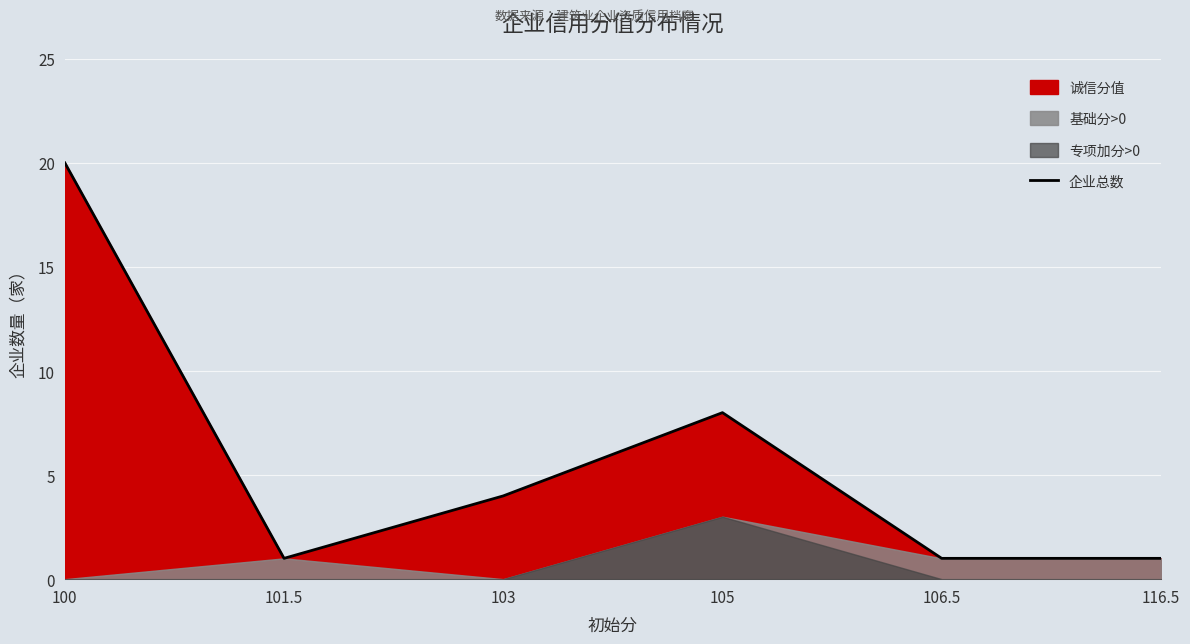

Rank the categories by value from lowest to highest.

101.5, 106.5, 116.5, 103, 105, 100